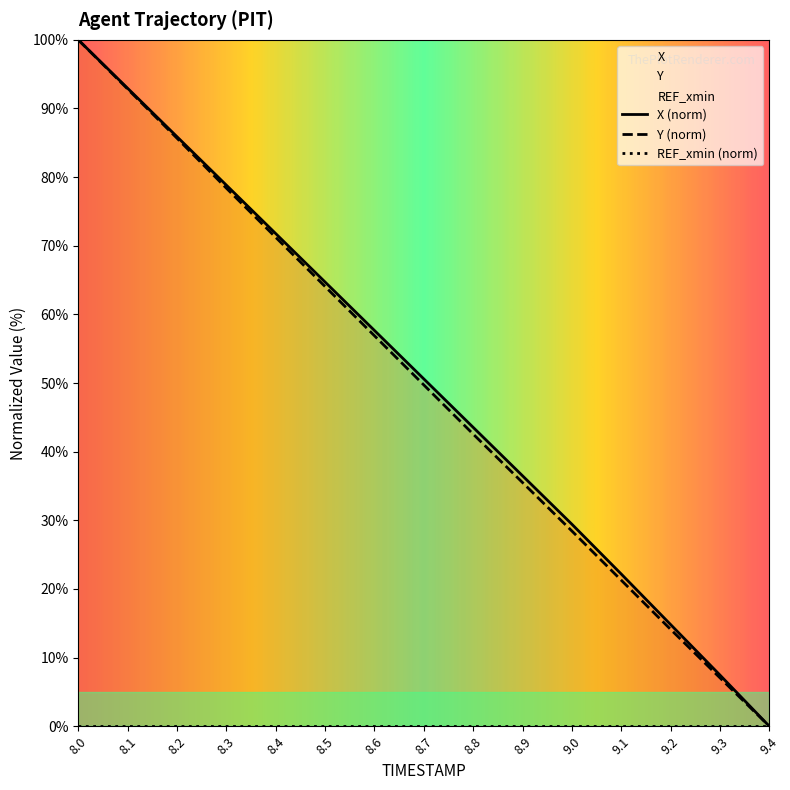

What is the maximum value for Y (norm)?

100.0